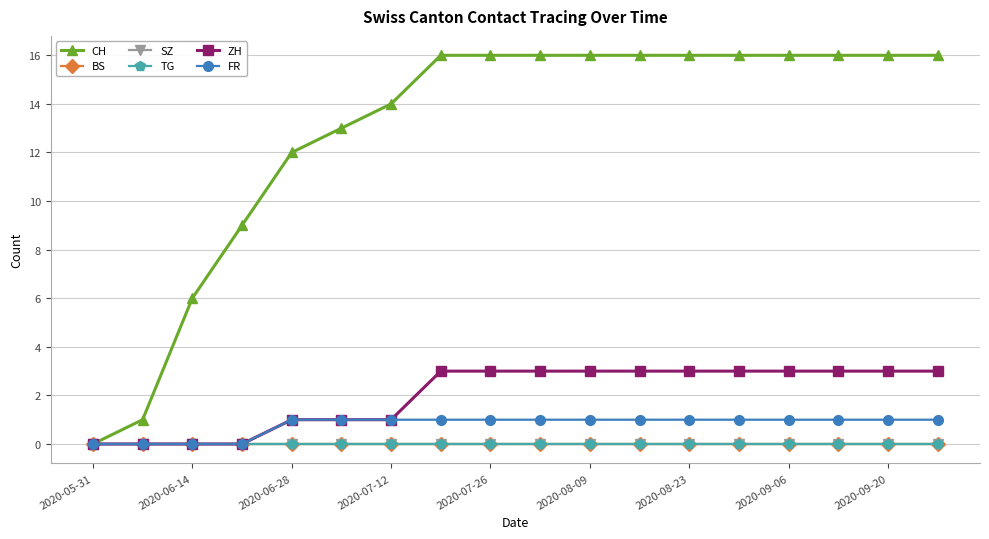

Which category has the lowest value across all series?

2020-05-31